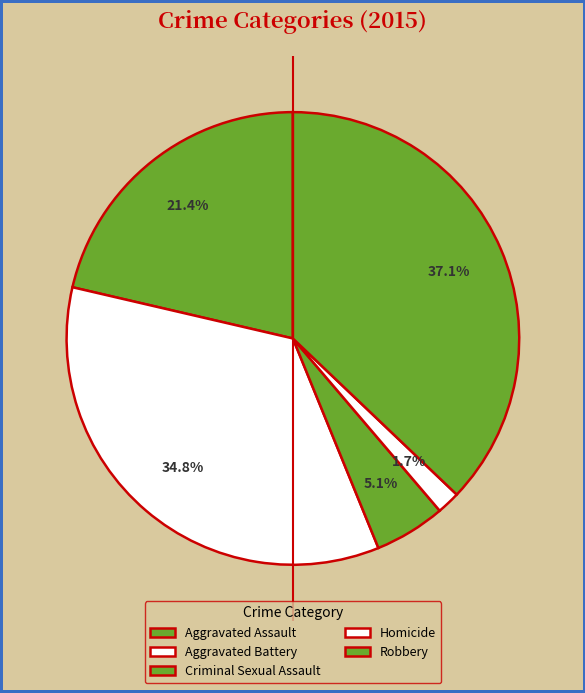

True or false: Criminal Sexual Assault accounts for 5% of the total.

True